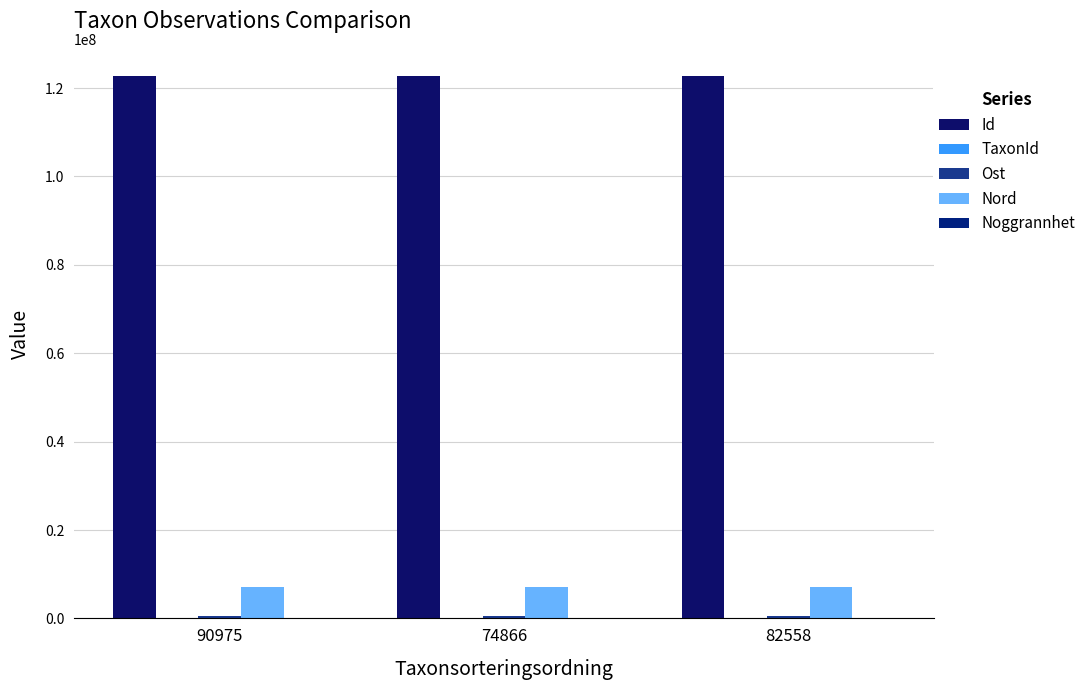

How many groups of bars are there?

3